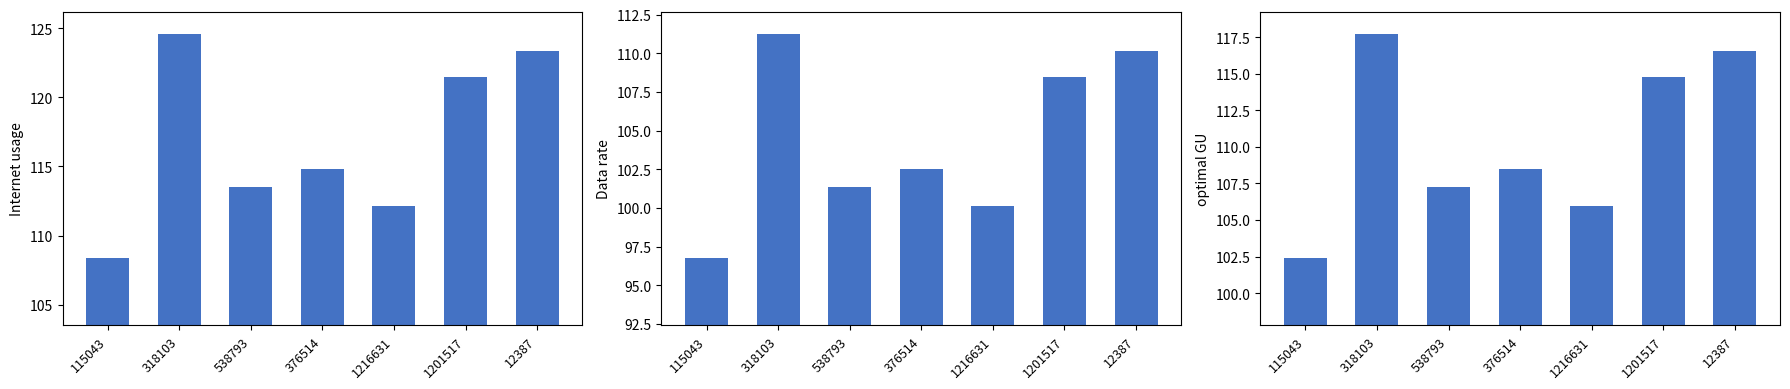

List the labels in order of Data rate value, largest first.

318103, 12387, 1201517, 376514, 538793, 1216631, 115043